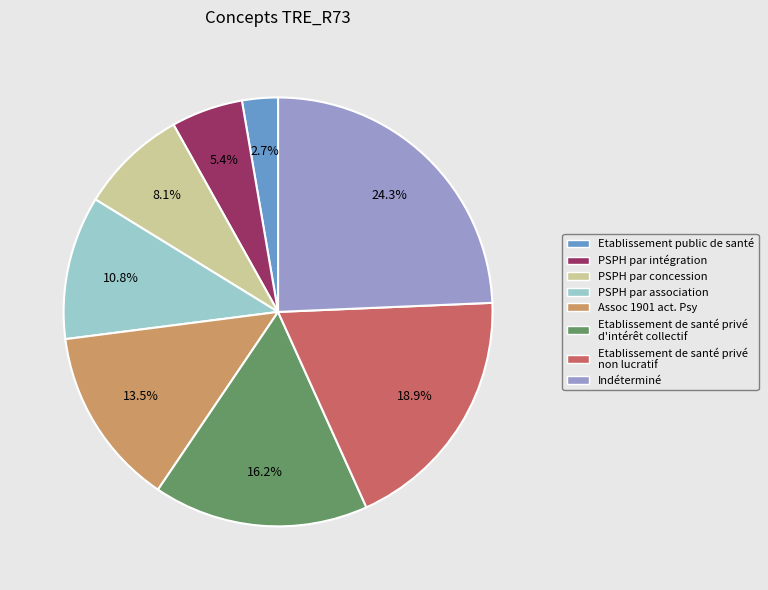

To the nearest percent, what is the difference between the largest and smallest slice percentages?

22%